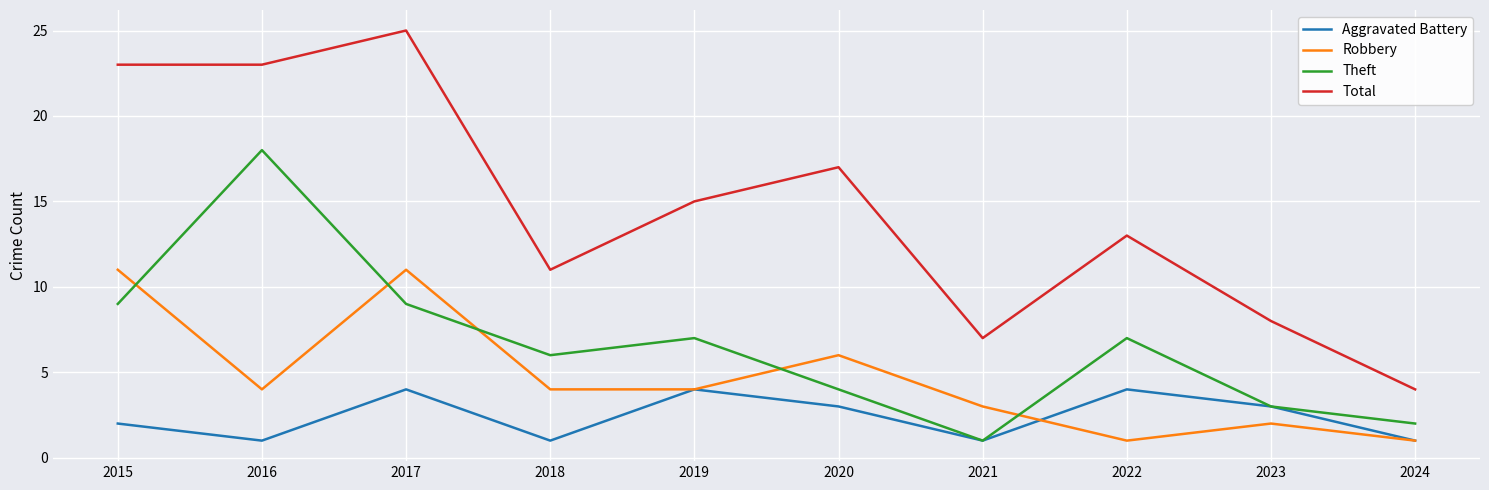

What is the spread (max minus min) of values at 2021?

6